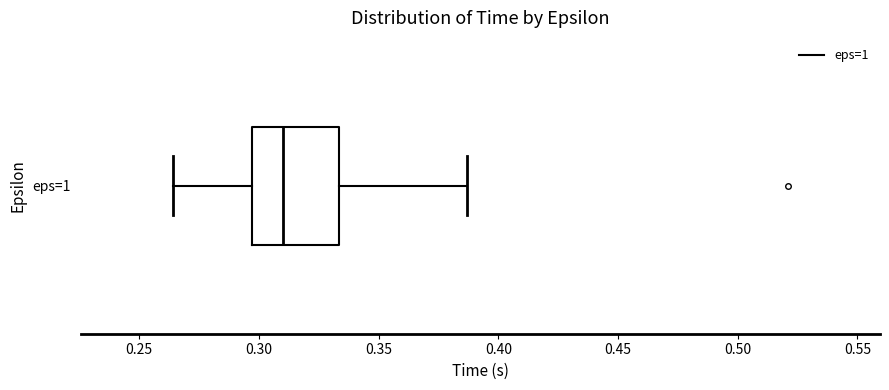

Where does the median line of the box for eps=1 sit on the x-axis? The values are not printed on the chart, so give them approximately, as read against the axis.

0.310